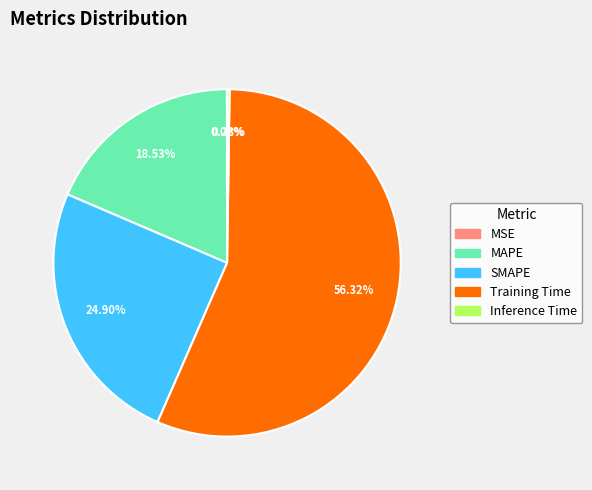

What is the ratio of the value at MAPE to the value at Training Time?

0.3